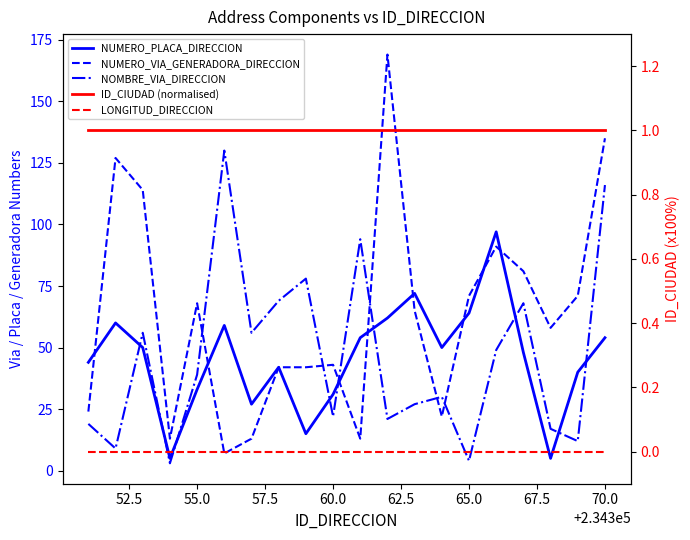

What is the value of the NUMERO_PLACA_DIRECCION point at the 20th from the left?

54